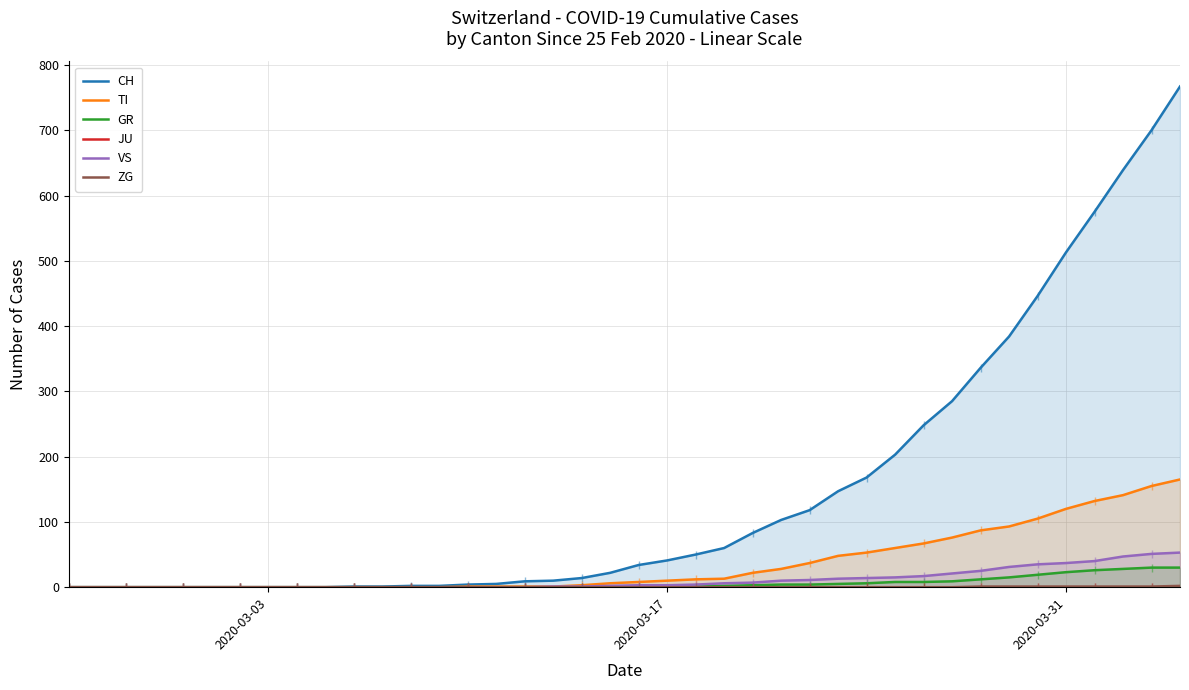

True or false: TI and VS cross at least once.

False